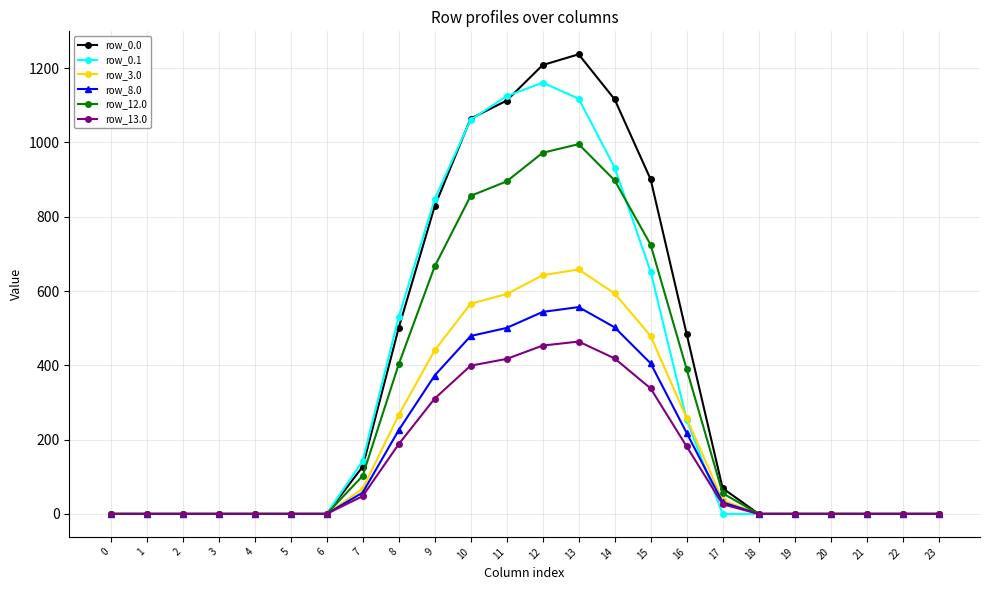

Read the row_3.0 value at 8.

266.0